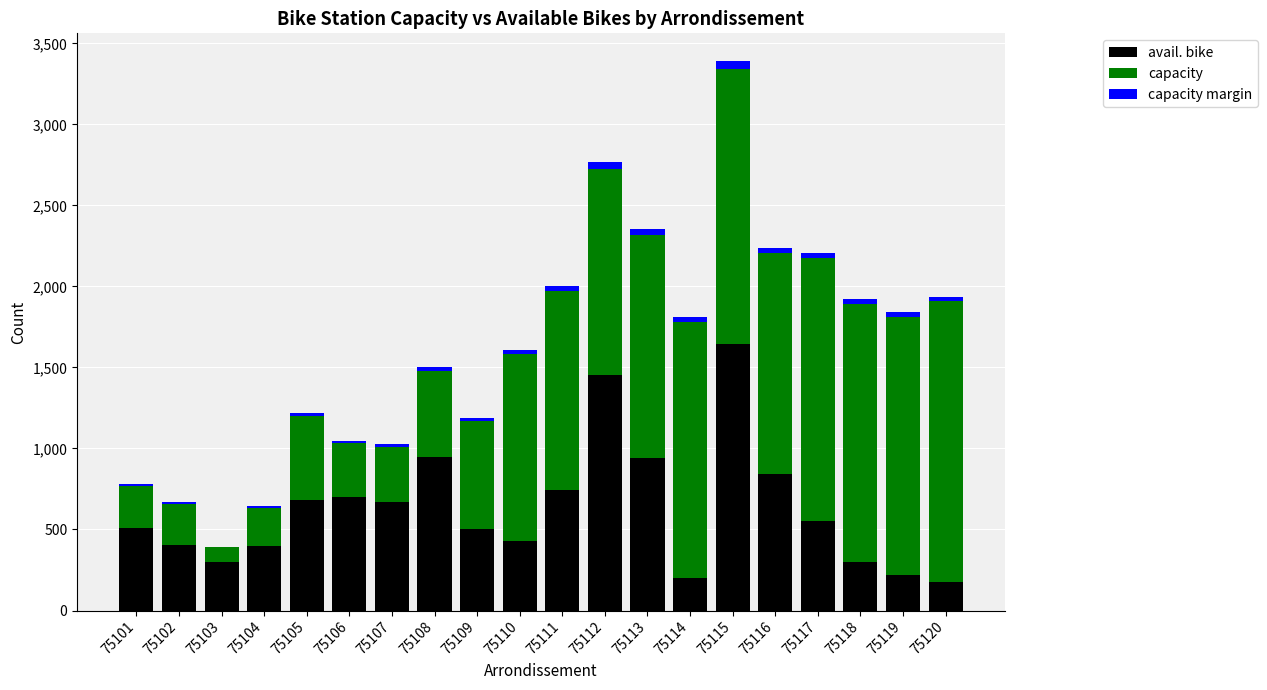

Does the chart contain stacked bars?

Yes